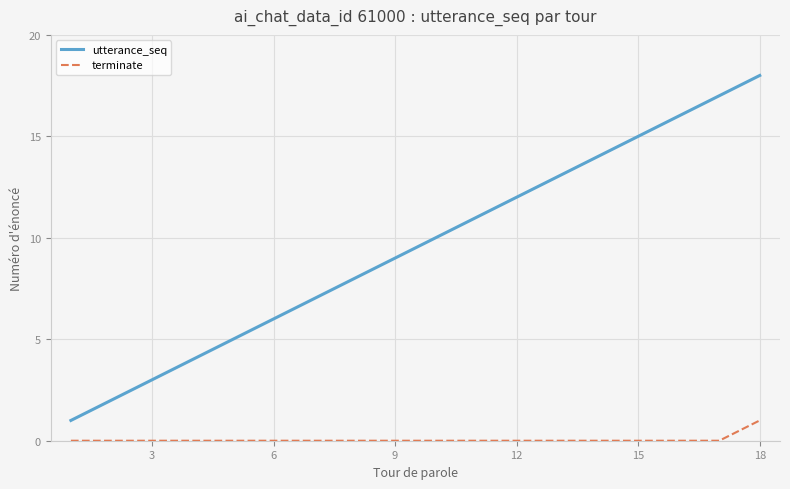

Which series has the largest total across all categories?

utterance_seq